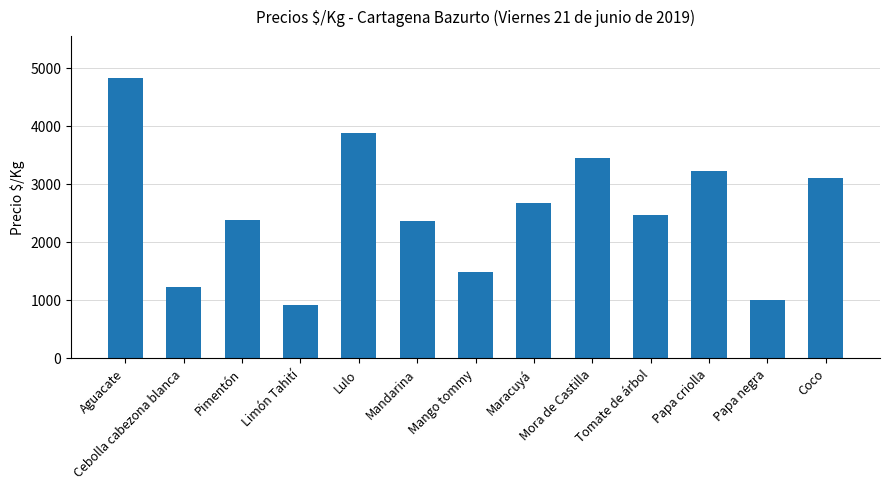

Read the value at Mandarina, to the nearest 50.

2350